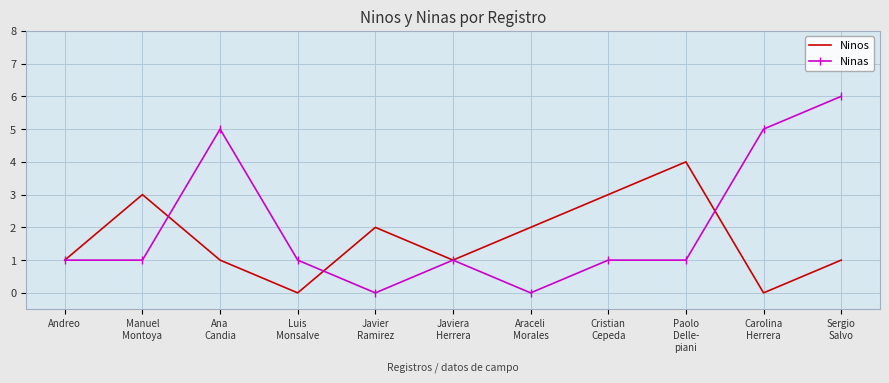

True or false: Ninos has more than 2 points higher than both neighbors.

True